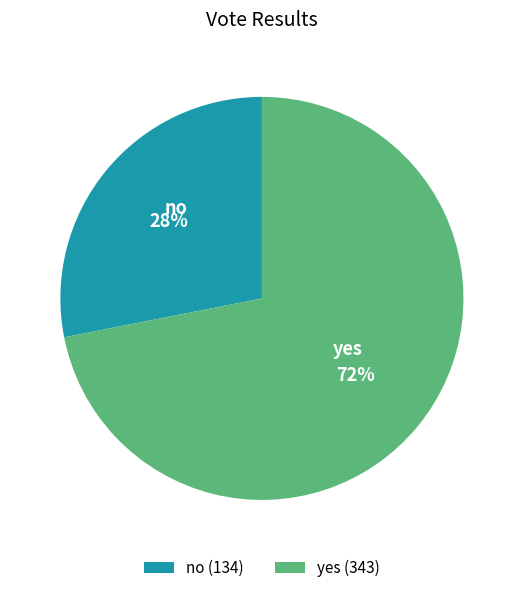

Rank the categories by value from lowest to highest.

no, yes